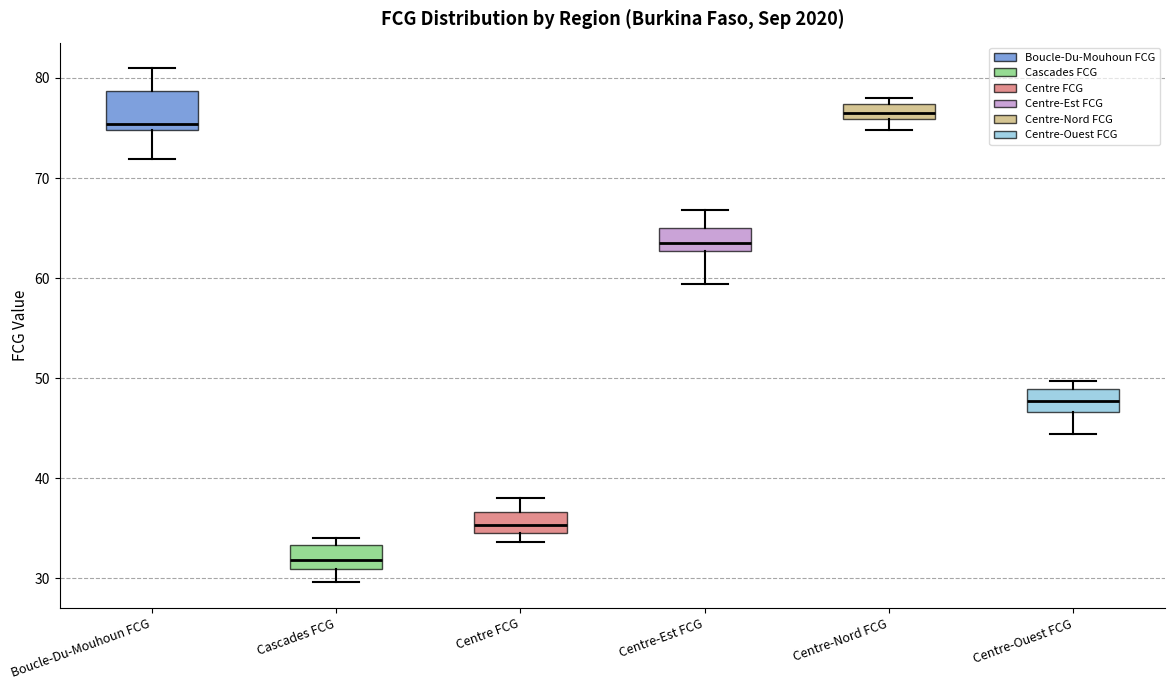

Which box has the highest median line?

Centre-Nord FCG